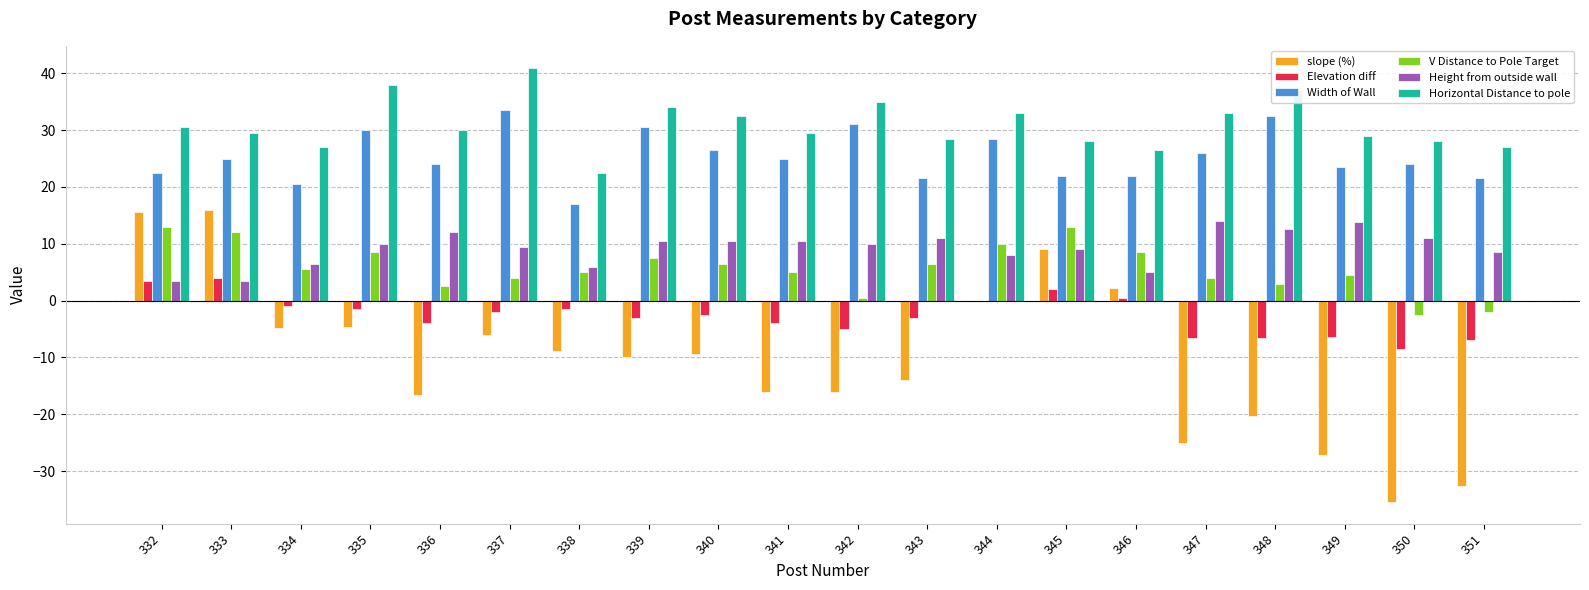

What is the greatest value displayed?

41.0